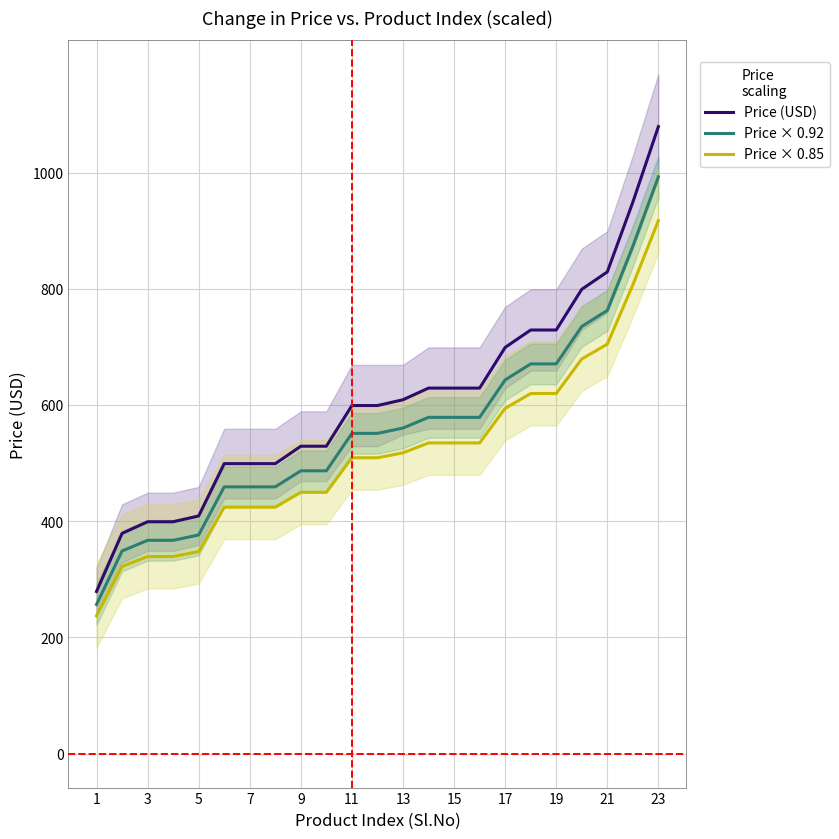

Is this an area chart (filled region under the line)?

No